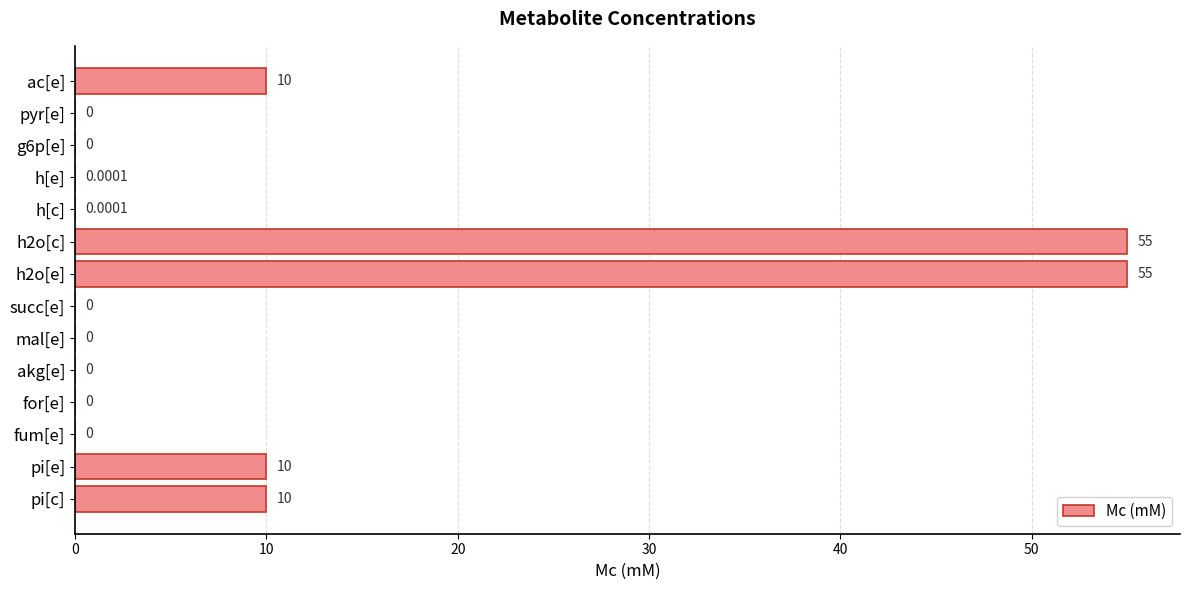

What is the sum of the values at ac[e] and h[e]?

10.0